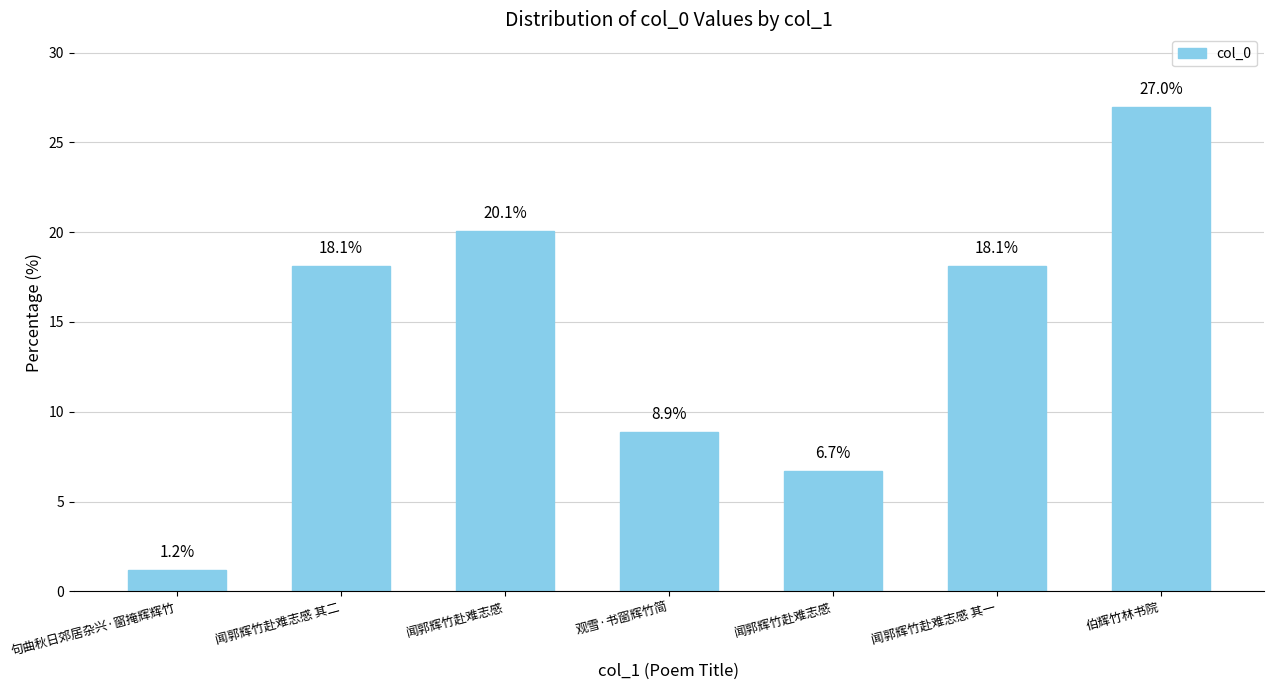

How many values exceed 18?

4